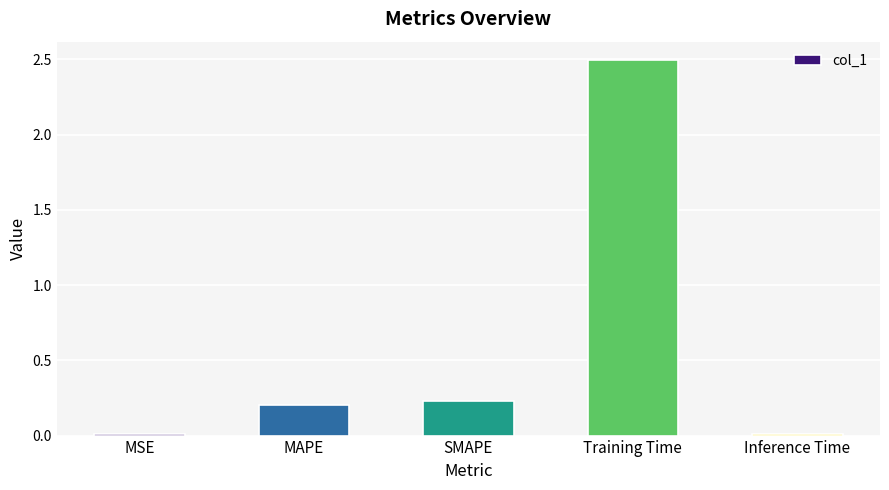

The chart shows a value of 4.3 at Training Time. True or false?

False